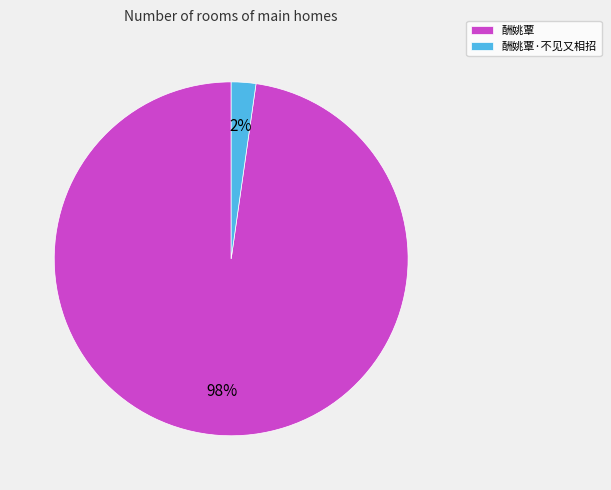

True or false: 酬姚覃 accounts for 90% of the total.

False